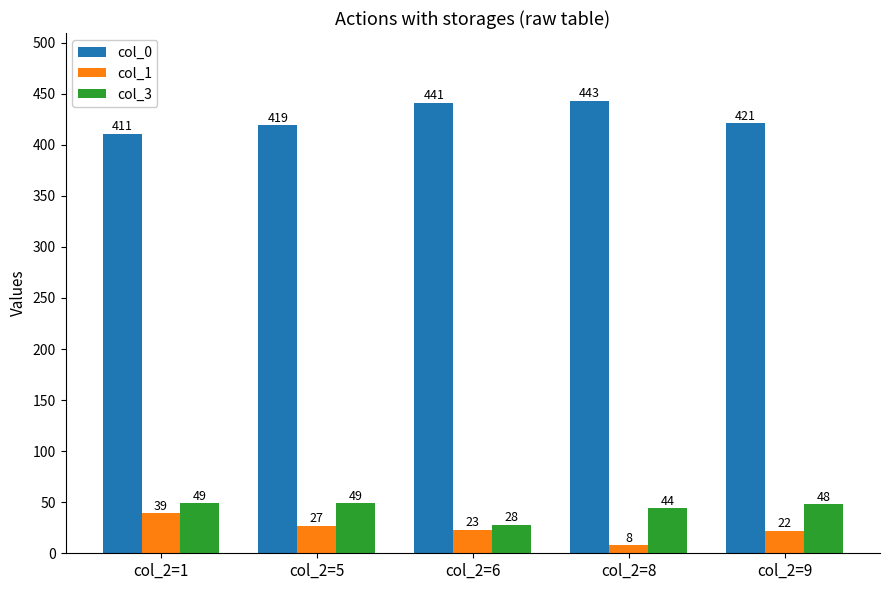

What is the minimum value shown in the chart?

8